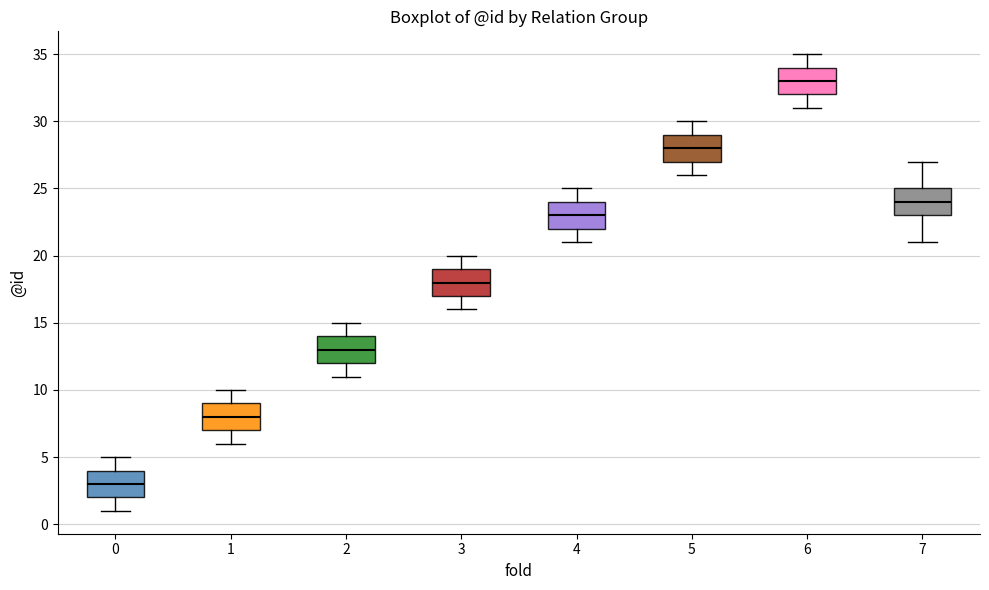

Which box's median line is the lowest?

0